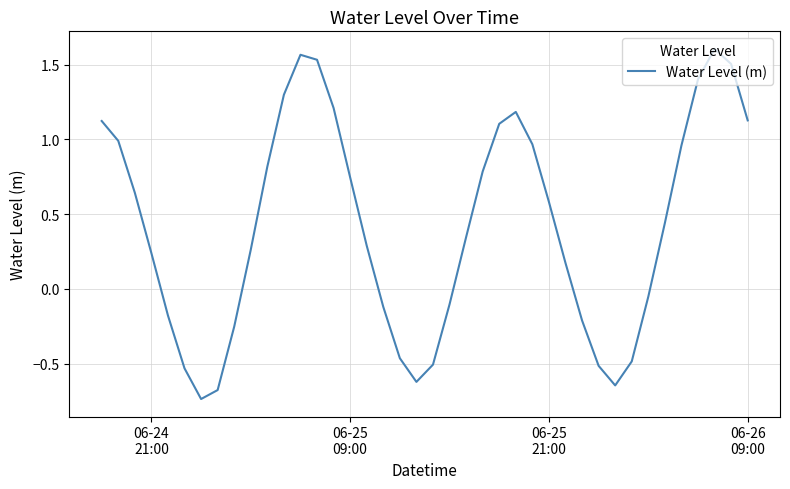

What is the sum of all values?

16.8